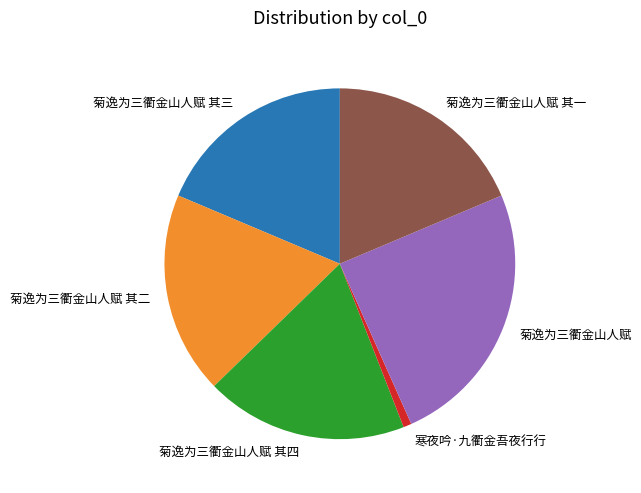

Which category has the smallest portion of the pie?

寒夜吟·九衢金吾夜行行